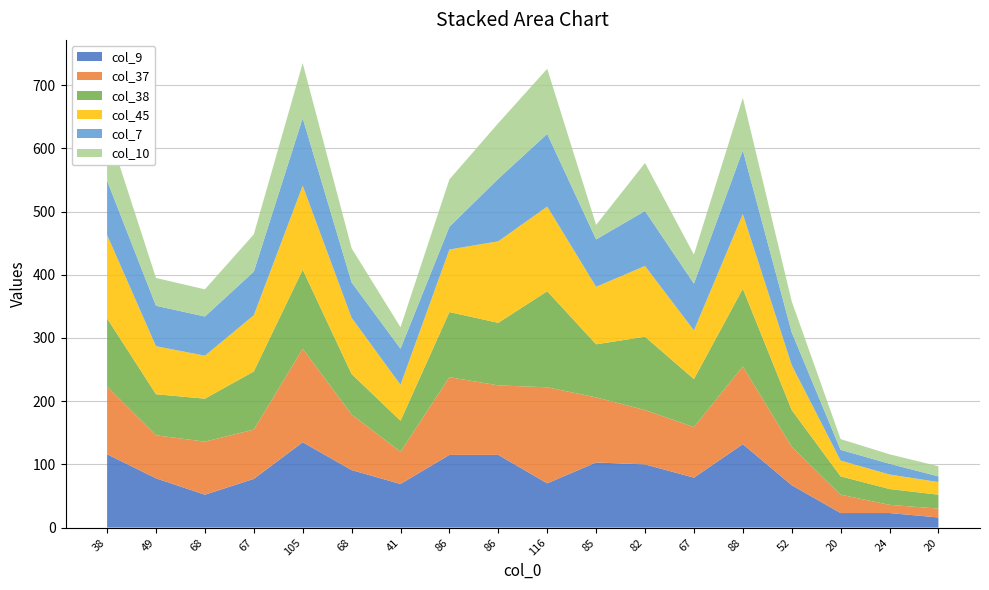

Reading right to left, transcribe all the data shown in this chart.

col_9: 20=16	24=23	20=23	52=67	88=132	67=79	82=100	85=103	116=70	86=115	86=115	41=69	68=91	105=135	67=77	68=52	49=78	38=116
col_37: 20=14	24=13	20=29	52=61	88=123	67=80	82=86	85=103	116=152	86=110	86=123	41=51	68=88	105=148	67=78	68=84	49=68	38=107
col_38: 20=22	24=25	20=29	52=58	88=123	67=76	82=116	85=84	116=152	86=99	86=103	41=49	68=64	105=125	67=92	68=68	49=65	38=108
col_45: 20=20	24=23	20=25	52=71	88=118	67=77	82=112	85=91	116=134	86=129	86=99	41=57	68=89	105=133	67=89	68=68	49=76	38=132
col_7: 20=9	24=17	20=17	52=52	88=101	67=74	82=87	85=75	116=115	86=99	86=36	41=57	68=56	105=107	67=69	68=62	49=64	38=86
col_10: 20=16	24=15	20=17	52=49	88=83	67=46	82=76	85=23	116=103	86=88	86=75	41=34	68=54	105=87	67=59	68=43	49=44	38=85